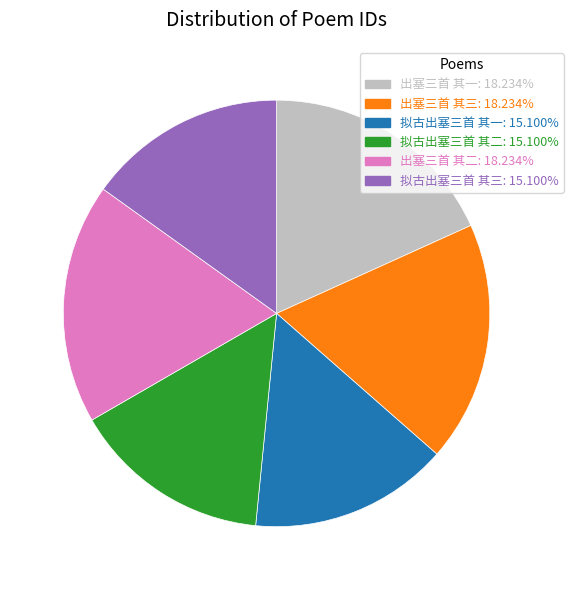

Is the sum of 出塞三首 其二 and 出塞三首 其三 greater than half?

No